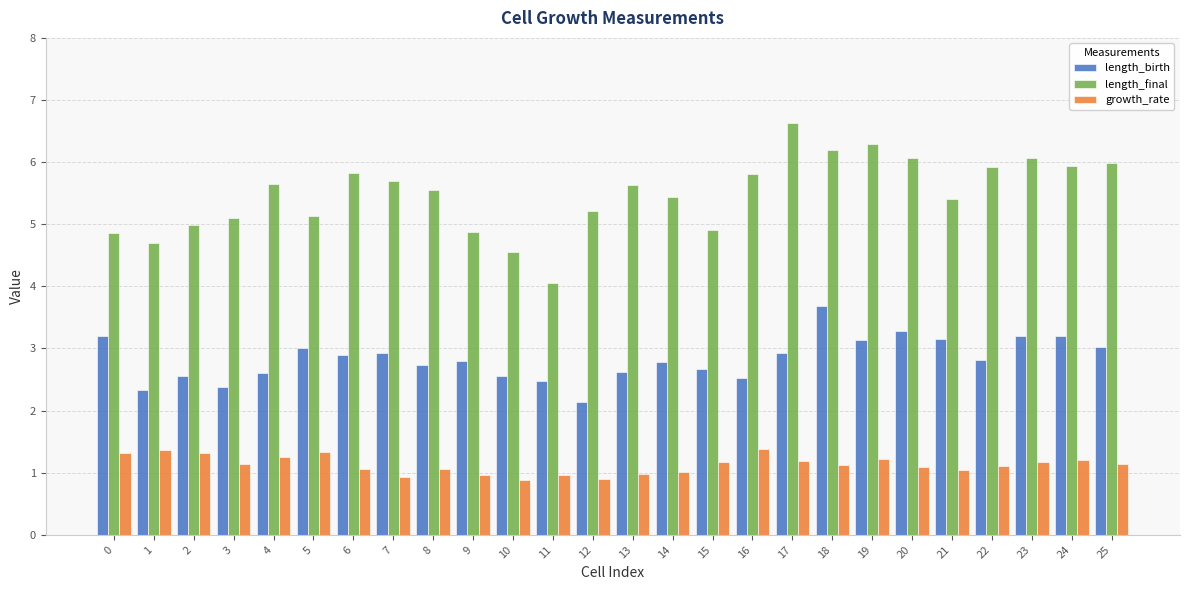

Is it true that length_birth equals 0.7 at 8?

False